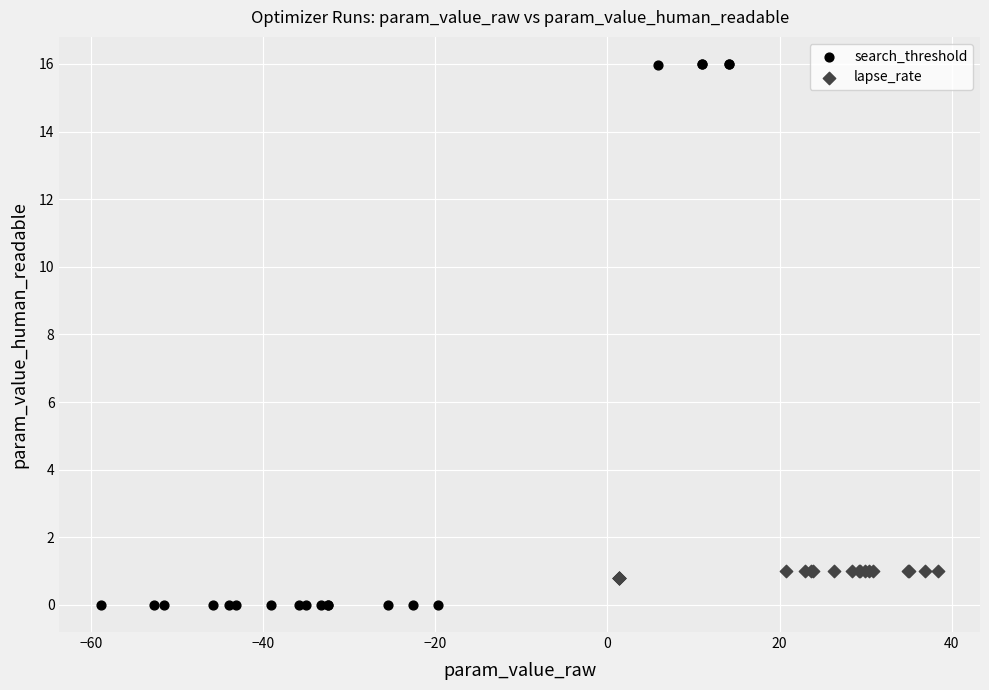

Which series contains the lowest Y value?

search_threshold